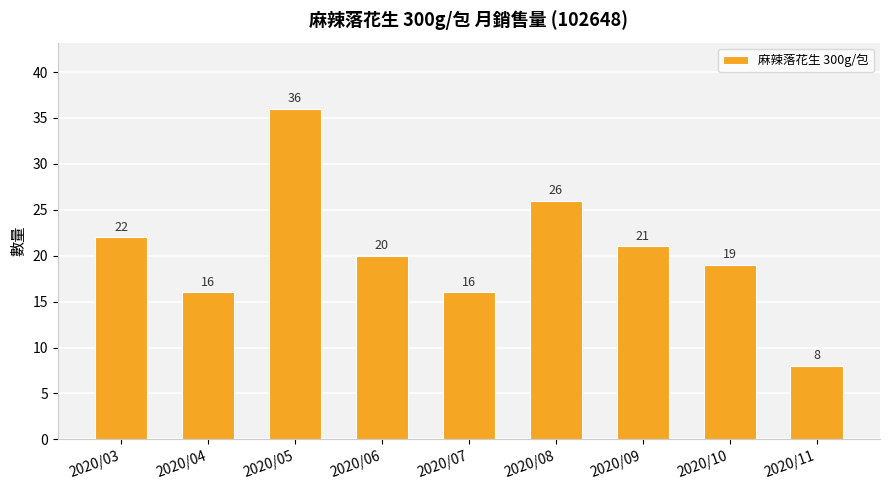

True or false: the data shows 11 at 2020/06.

False